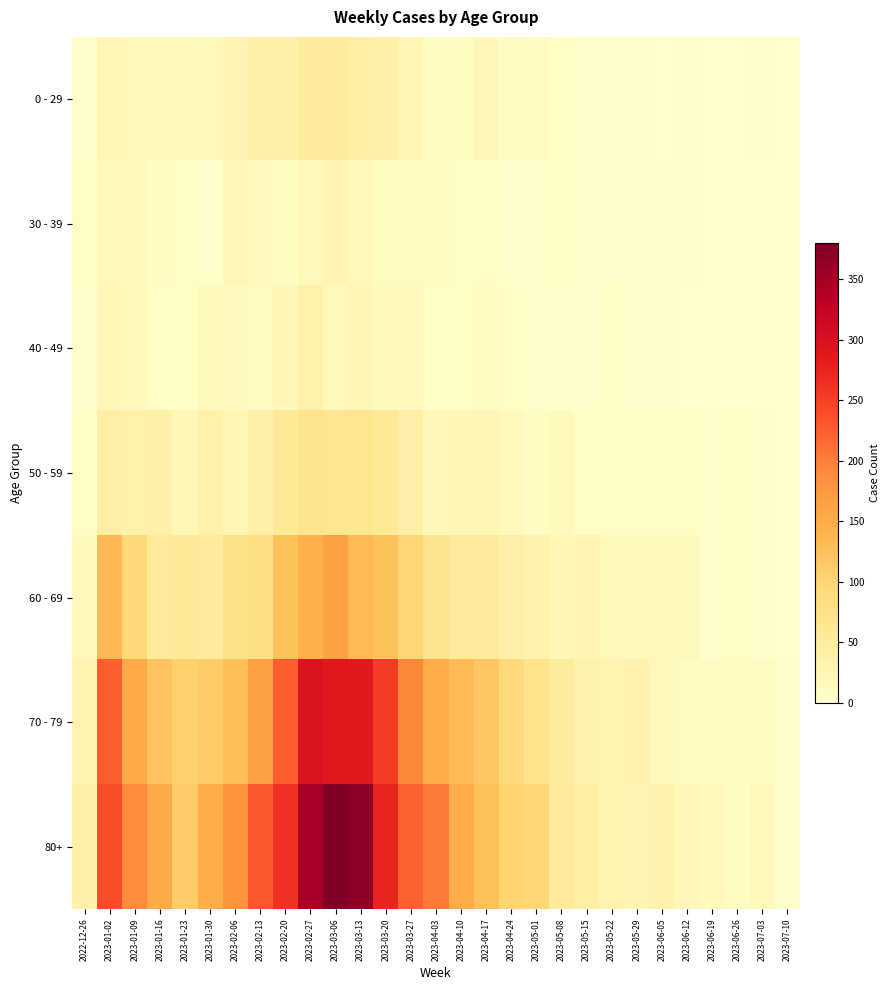

Reading left to right, transcribe all the data shown in this chart.

0 - 29: 2022-12-26=4	2023-01-02=26	2023-01-09=17	2023-01-16=17	2023-01-23=15	2023-01-30=18	2023-02-06=28	2023-02-13=39	2023-02-20=38	2023-02-27=53	2023-03-06=53	2023-03-13=44	2023-03-20=40	2023-03-27=24	2023-04-03=13	2023-04-10=13	2023-04-17=20	2023-04-24=11	2023-05-01=13	2023-05-08=8	2023-05-15=4	2023-05-22=3	2023-05-29=2	2023-06-05=1	2023-06-12=2	2023-06-19=1	2023-06-26=1	2023-07-03=3	2023-07-10=0
30 - 39: 2022-12-26=5	2023-01-02=18	2023-01-09=15	2023-01-16=11	2023-01-23=6	2023-01-30=4	2023-02-06=20	2023-02-13=14	2023-02-20=10	2023-02-27=18	2023-03-06=29	2023-03-13=19	2023-03-20=13	2023-03-27=12	2023-04-03=9	2023-04-10=5	2023-04-17=8	2023-04-24=3	2023-05-01=4	2023-05-08=6	2023-05-15=4	2023-05-22=3	2023-05-29=2	2023-06-05=3	2023-06-12=2	2023-06-19=1	2023-06-26=1	2023-07-03=0	2023-07-10=0
40 - 49: 2022-12-26=4	2023-01-02=21	2023-01-09=16	2023-01-16=8	2023-01-23=8	2023-01-30=15	2023-02-06=14	2023-02-13=13	2023-02-20=23	2023-02-27=36	2023-03-06=19	2023-03-13=23	2023-03-20=16	2023-03-27=16	2023-04-03=8	2023-04-10=8	2023-04-17=11	2023-04-24=7	2023-05-01=2	2023-05-08=4	2023-05-15=3	2023-05-22=6	2023-05-29=3	2023-06-05=2	2023-06-12=1	2023-06-19=1	2023-06-26=0	2023-07-03=0	2023-07-10=0
50 - 59: 2022-12-26=5	2023-01-02=44	2023-01-09=37	2023-01-16=38	2023-01-23=21	2023-01-30=37	2023-02-06=26	2023-02-13=38	2023-02-20=55	2023-02-27=68	2023-03-06=65	2023-03-13=65	2023-03-20=55	2023-03-27=41	2023-04-03=20	2023-04-10=23	2023-04-17=25	2023-04-24=16	2023-05-01=11	2023-05-08=15	2023-05-15=7	2023-05-22=6	2023-05-29=5	2023-06-05=6	2023-06-12=6	2023-06-19=2	2023-06-26=6	2023-07-03=3	2023-07-10=1
60 - 69: 2022-12-26=16	2023-01-02=134	2023-01-09=94	2023-01-16=54	2023-01-23=55	2023-01-30=51	2023-02-06=72	2023-02-13=80	2023-02-20=123	2023-02-27=143	2023-03-06=166	2023-03-13=133	2023-03-20=122	2023-03-27=98	2023-04-03=68	2023-04-10=54	2023-04-17=54	2023-04-24=41	2023-05-01=33	2023-05-08=23	2023-05-15=29	2023-05-22=18	2023-05-29=15	2023-06-05=17	2023-06-12=17	2023-06-19=4	2023-06-26=7	2023-07-03=3	2023-07-10=0
70 - 79: 2022-12-26=32	2023-01-02=225	2023-01-09=153	2023-01-16=121	2023-01-23=104	2023-01-30=112	2023-02-06=127	2023-02-13=165	2023-02-20=227	2023-02-27=294	2023-03-06=287	2023-03-13=285	2023-03-20=253	2023-03-27=193	2023-04-03=149	2023-04-10=133	2023-04-17=117	2023-04-24=90	2023-05-01=71	2023-05-08=50	2023-05-15=35	2023-05-22=32	2023-05-29=35	2023-06-05=17	2023-06-12=13	2023-06-19=10	2023-06-26=11	2023-07-03=12	2023-07-10=2
80+: 2022-12-26=38	2023-01-02=238	2023-01-09=189	2023-01-16=150	2023-01-23=110	2023-01-30=148	2023-02-06=179	2023-02-13=230	2023-02-20=263	2023-02-27=349	2023-03-06=380	2023-03-13=368	2023-03-20=275	2023-03-27=222	2023-04-03=203	2023-04-10=149	2023-04-17=126	2023-04-24=100	2023-05-01=95	2023-05-08=54	2023-05-15=44	2023-05-22=32	2023-05-29=29	2023-06-05=33	2023-06-12=20	2023-06-19=16	2023-06-26=11	2023-07-03=17	2023-07-10=4